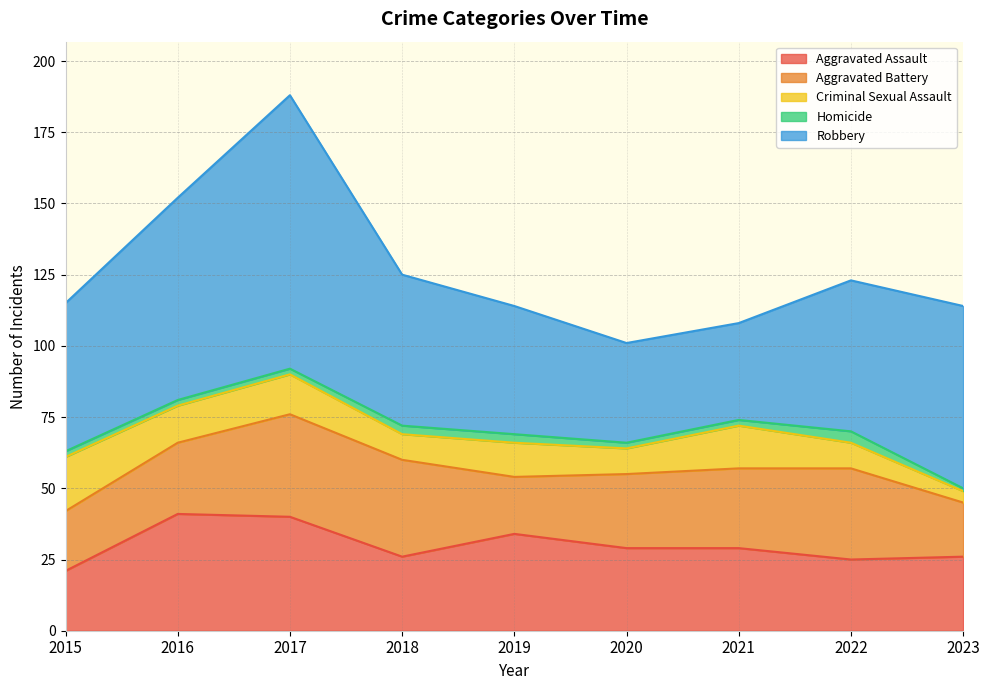

How many values in the Criminal Sexual Assault series are below 12?

4